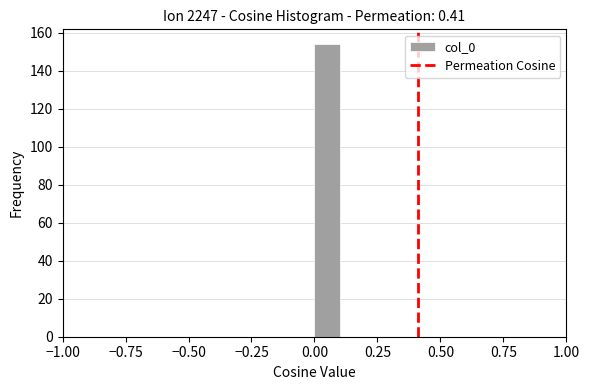

Read against the x-axis, roughly where is the centre of the tallest bar?

0.05